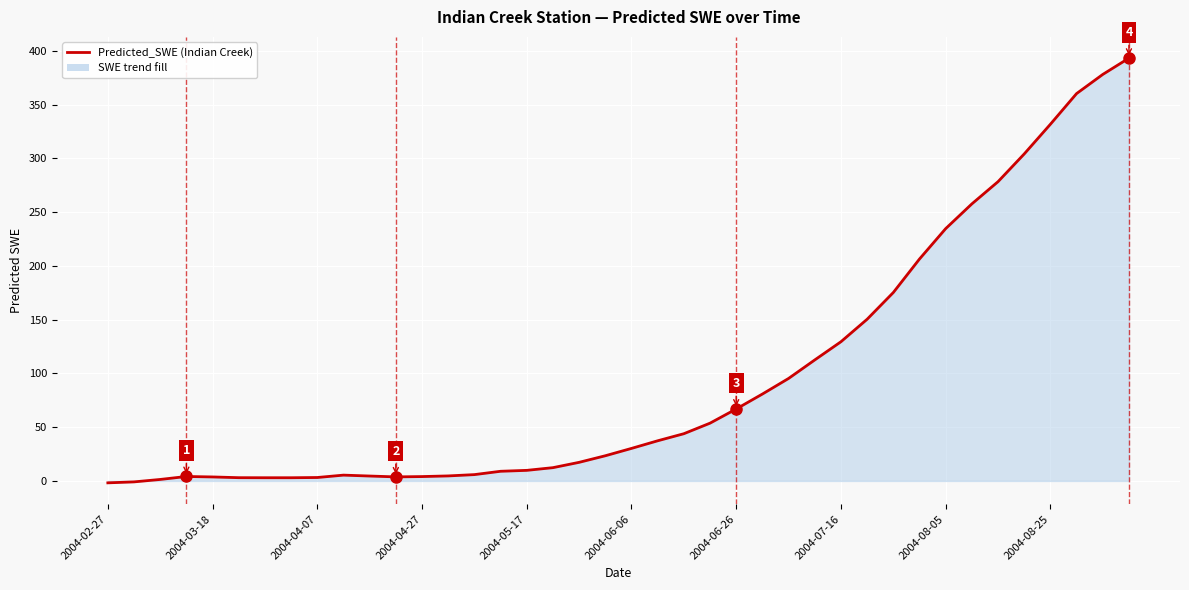

What is the difference between the maximum and minimum values?

394.9